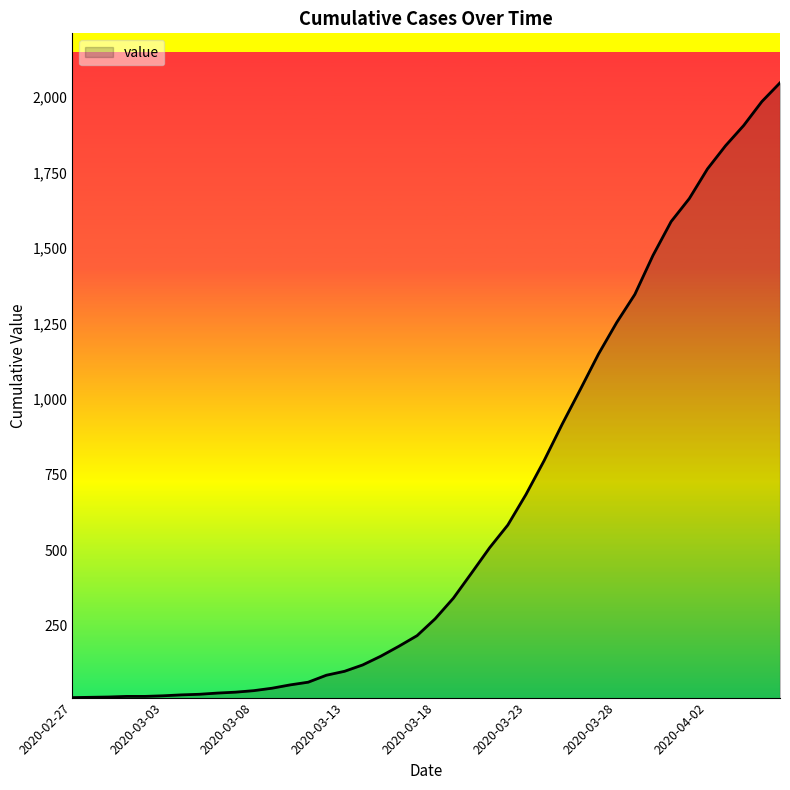

What is the greatest value displayed?

2047